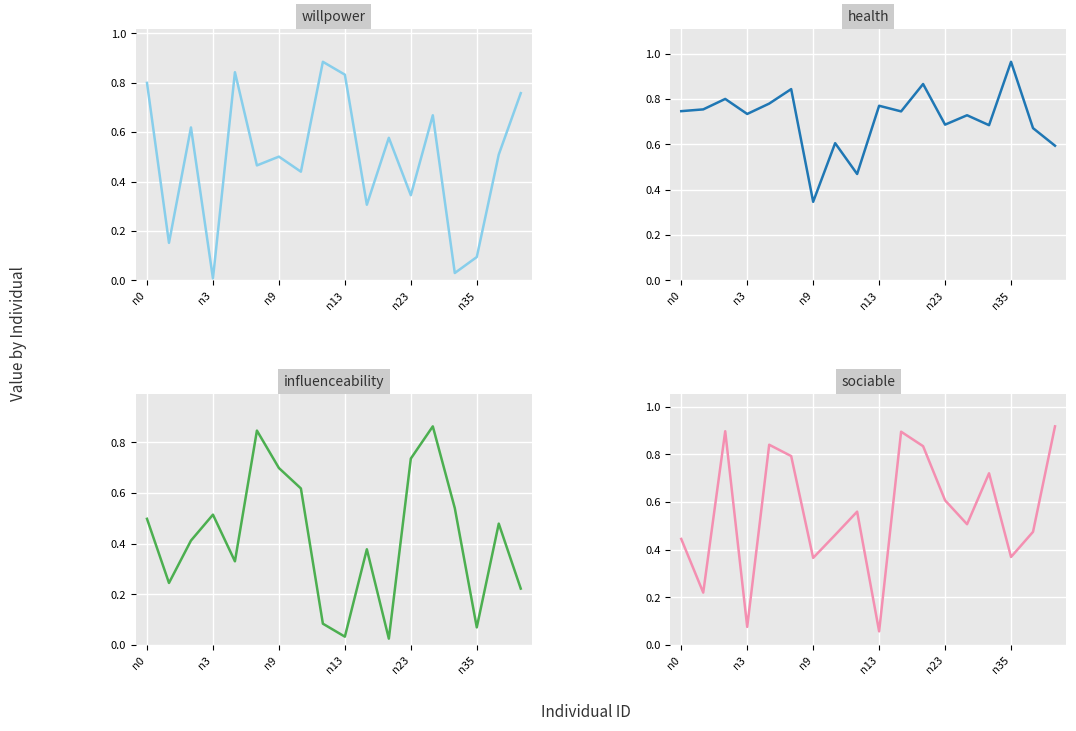

What are all the series names shown in the legend?

willpower, health, influenceability, sociable